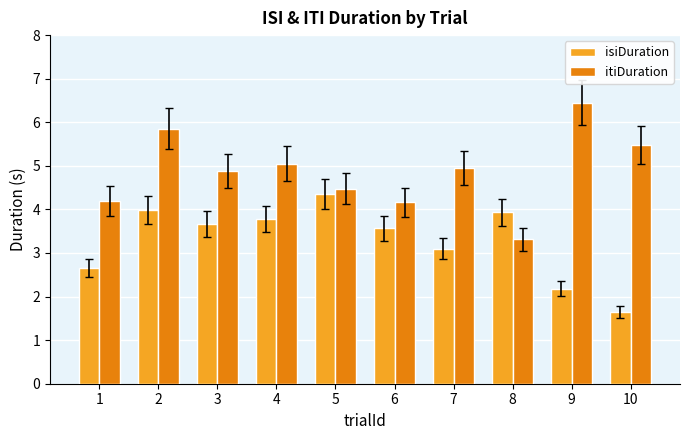

What is the value of the isiDuration bar at the 7th from the left?

3.1